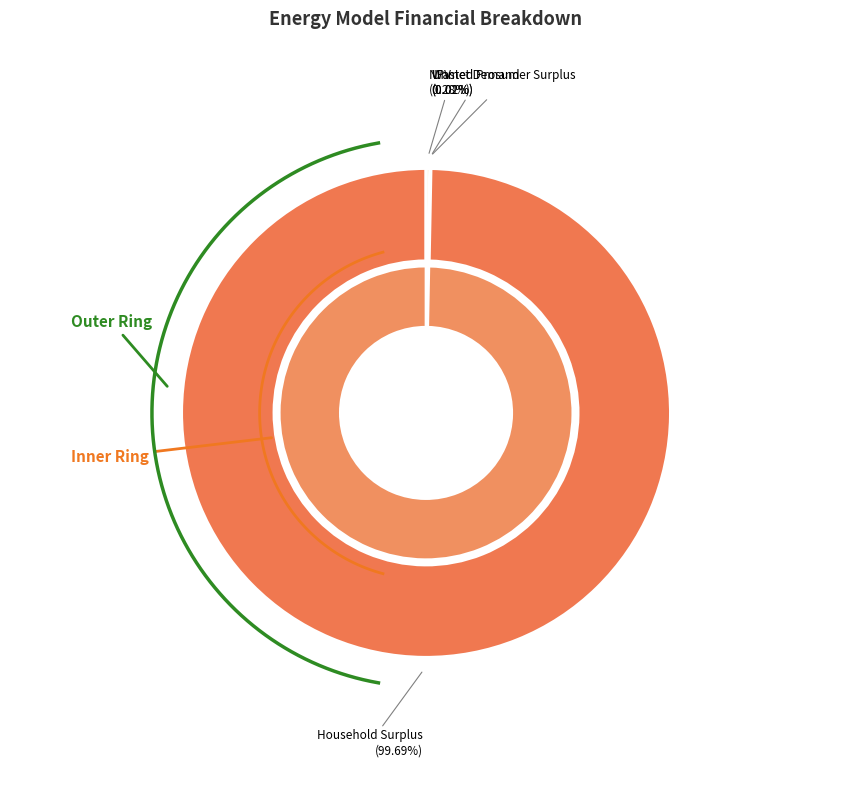

Which category has the smallest portion of the pie?

Unmet Demand